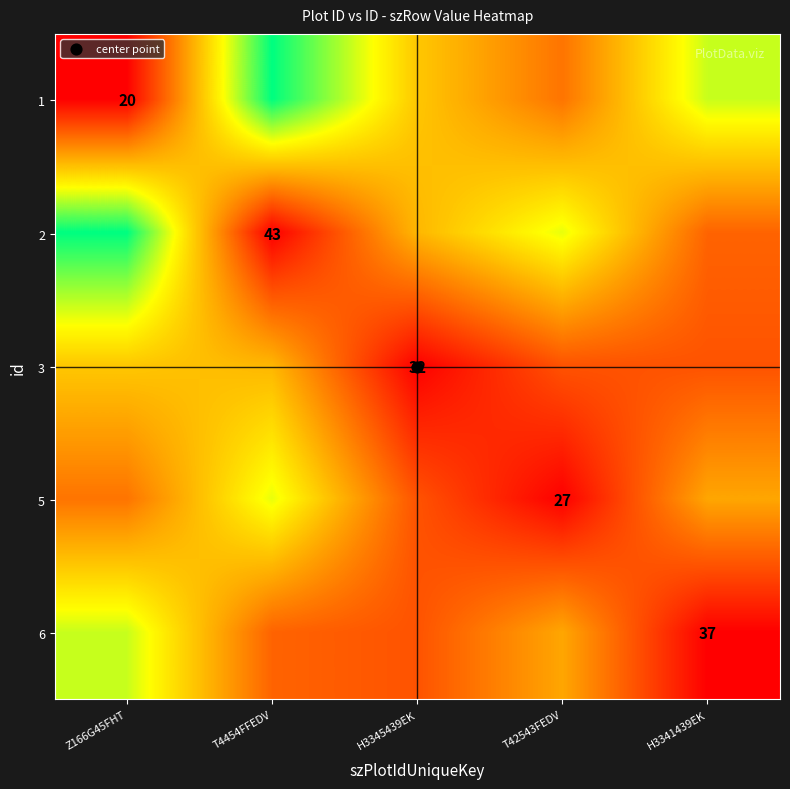

The value of 1 at T42543FEDV is 12. True or false?

False